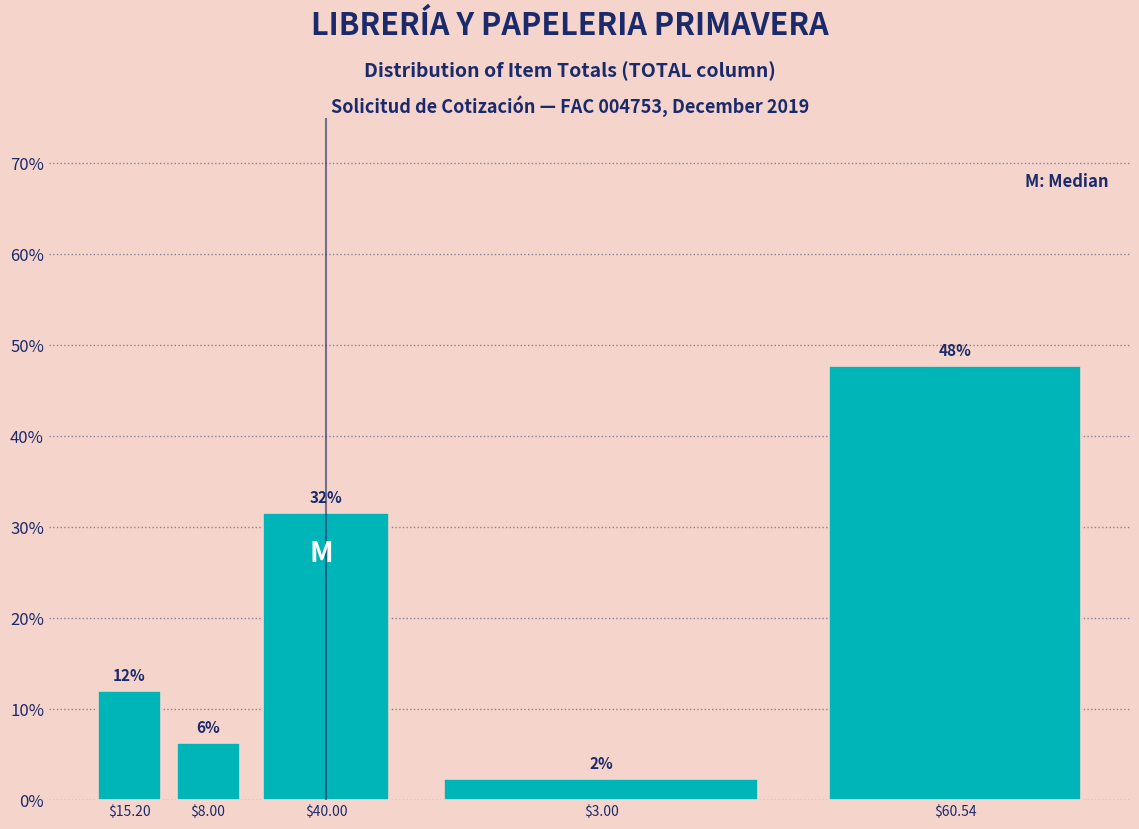

Are the bars horizontal?

No